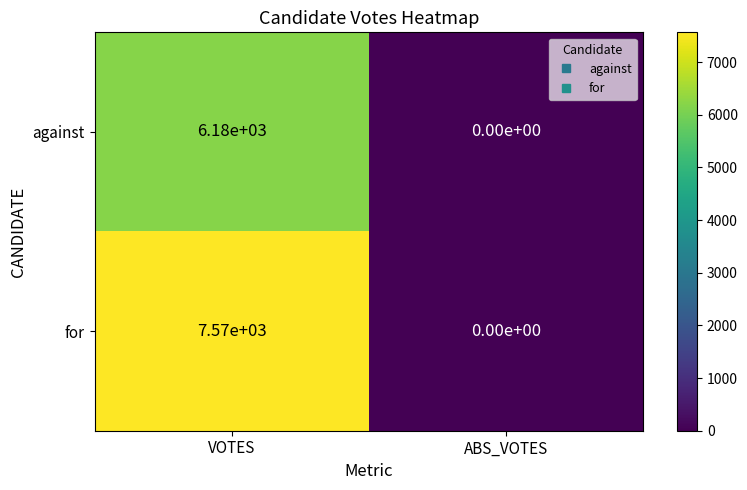

How many categories are shown in the chart?

2